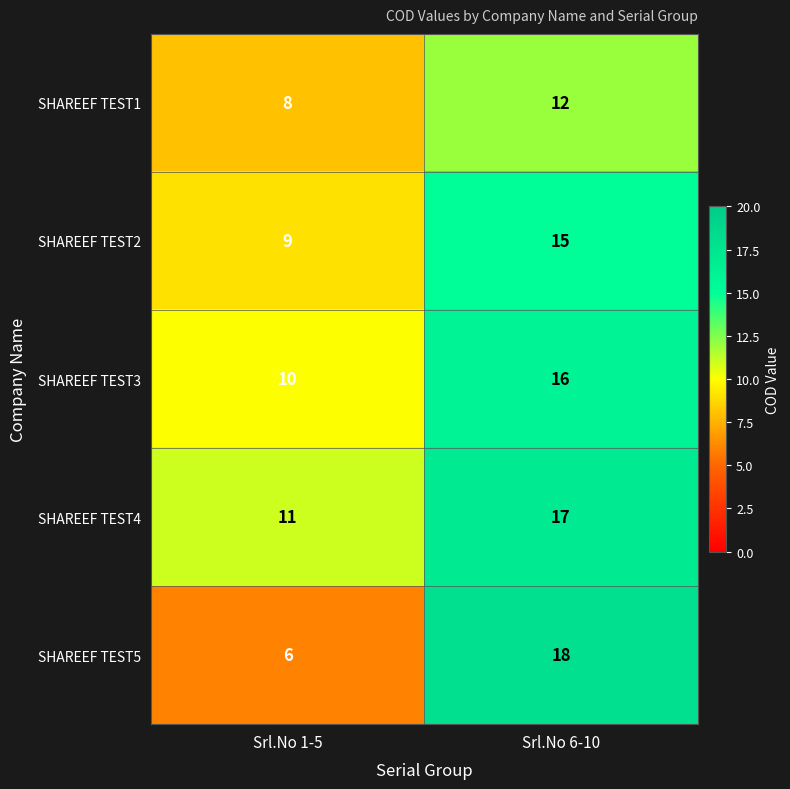

What is the spread (max minus min) of values at Srl.No 1-5?

5